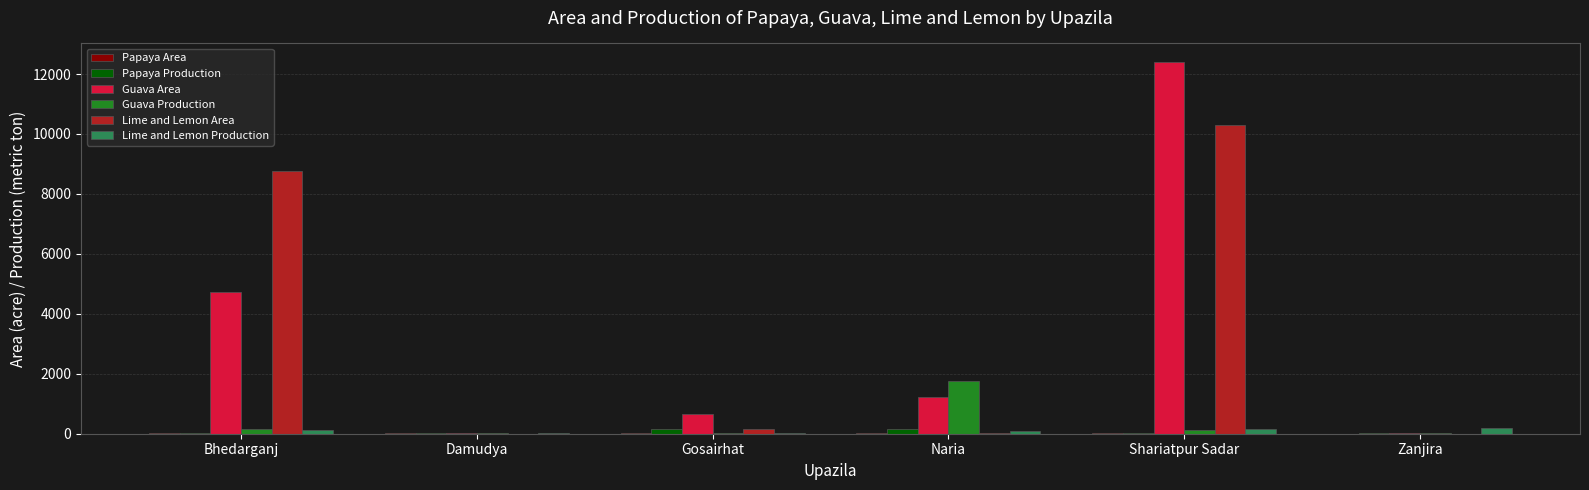

Between Shariatpur Sadar and Zanjira, which series saw the biggest shift?

Guava Area